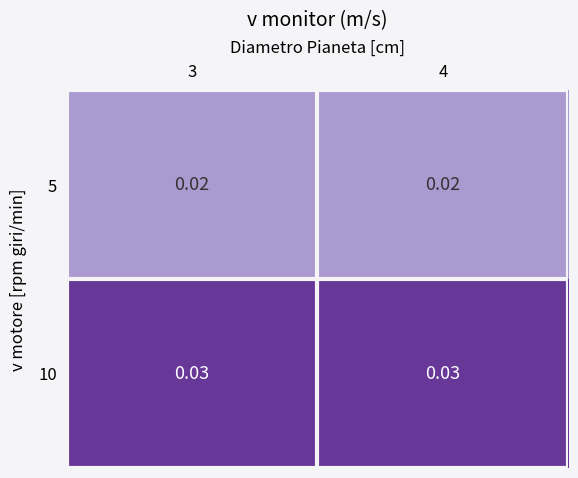

Rank the series by their maximum value, from lowest to highest.

5, 10